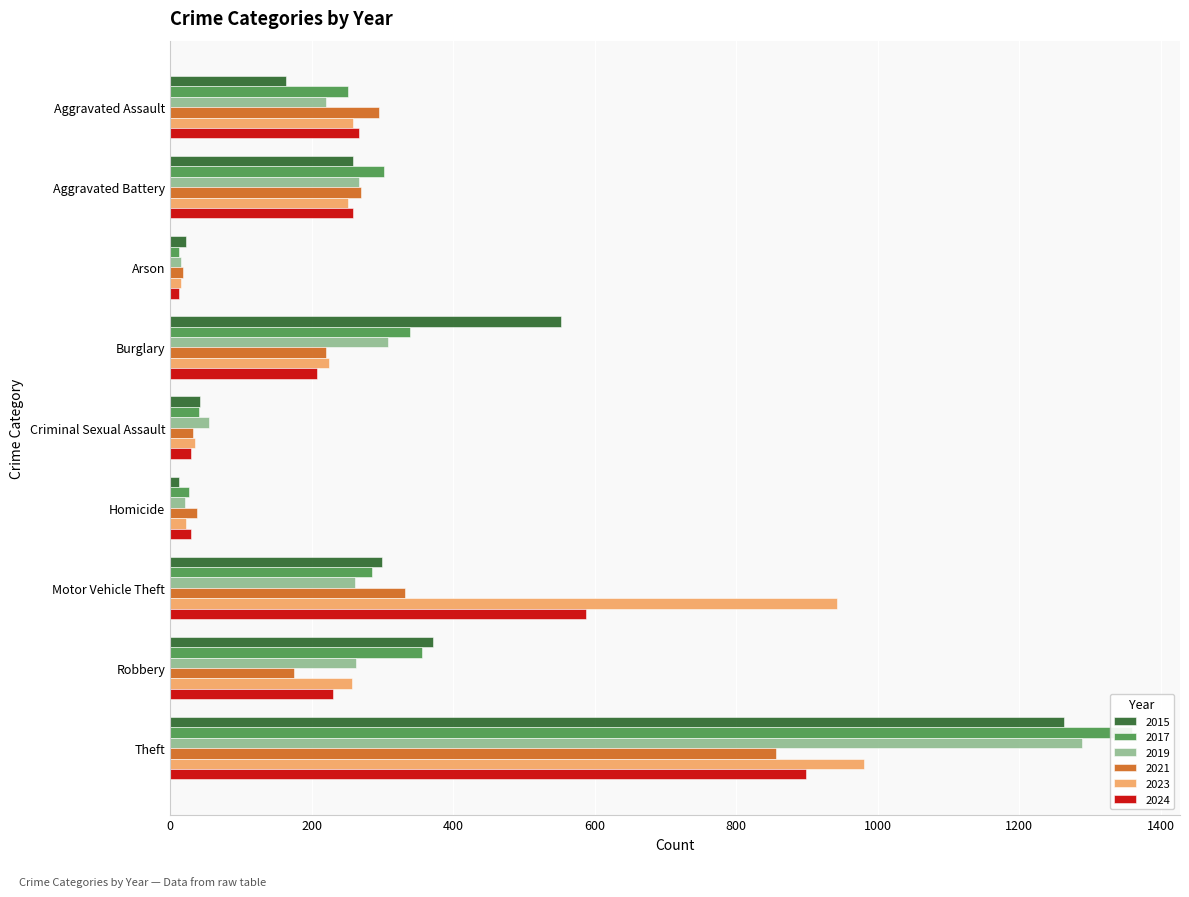

What is the value of the 2023 bar at the 9th from the left?

980